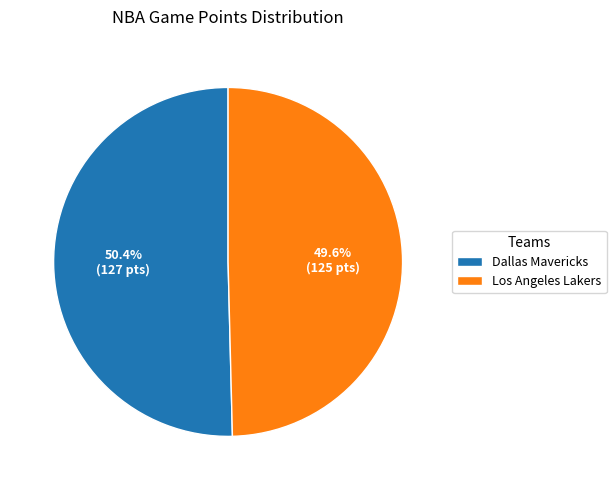

What is the largest slice in the pie chart?

Dallas Mavericks